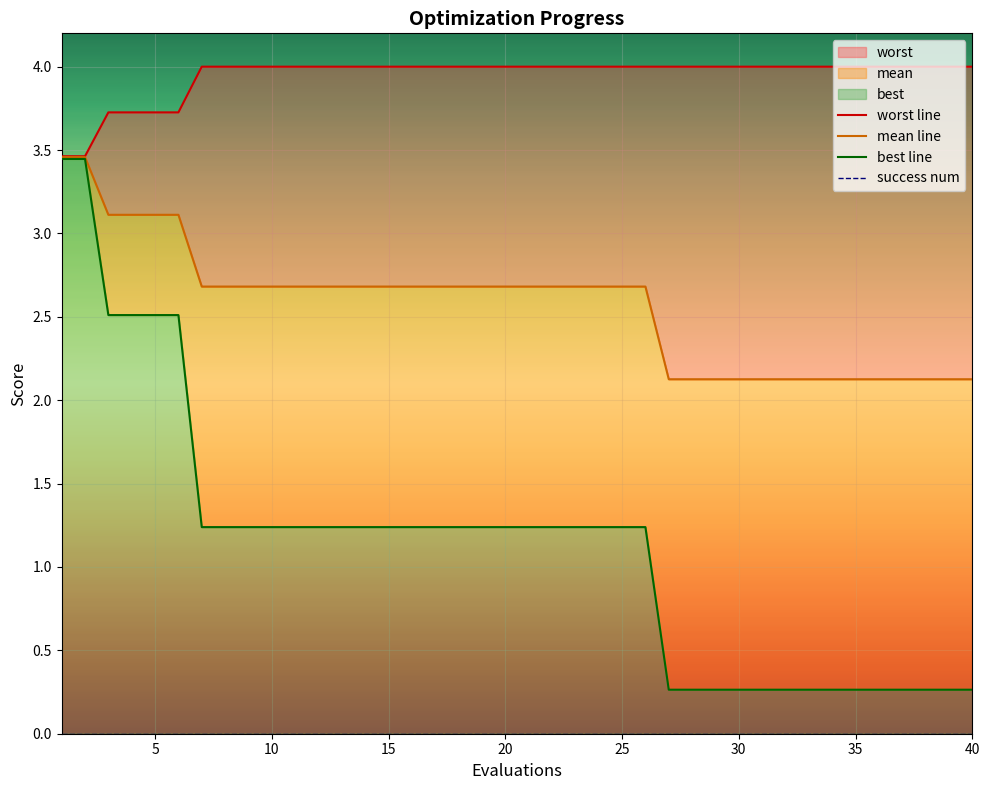

Is the value of mean line at 40 greater than the value of worst line at 5?

No